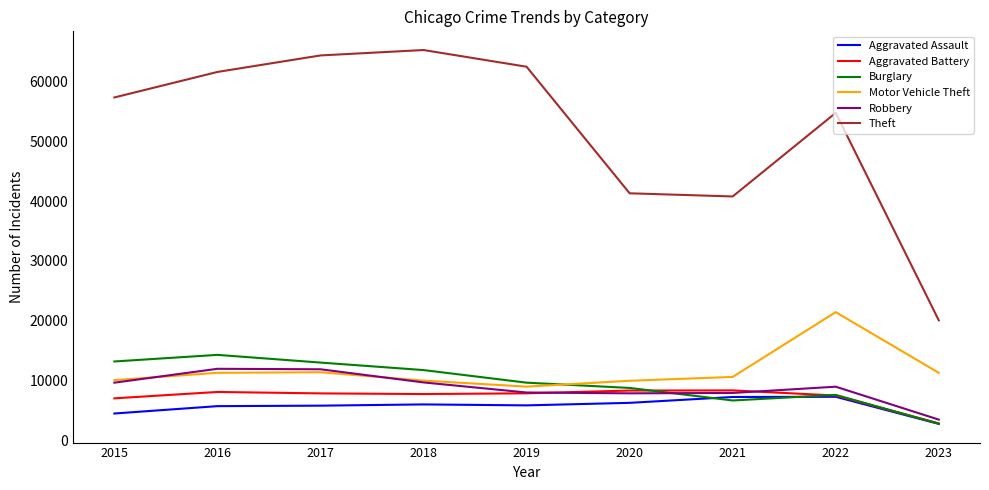

What is the sum of all Aggravated Battery values?

65515